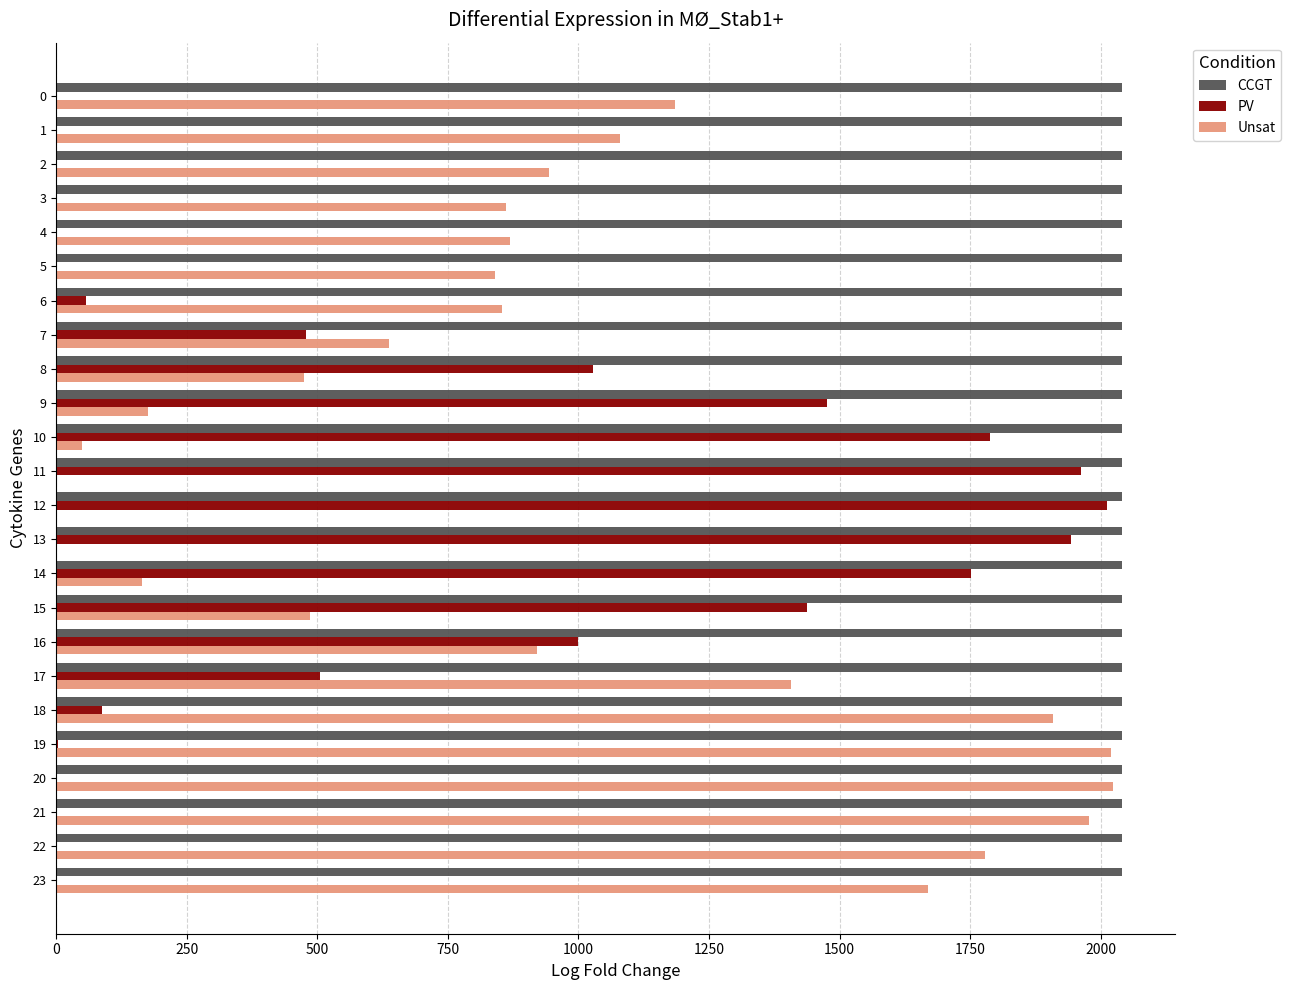

How many distinct data groups are displayed?

3